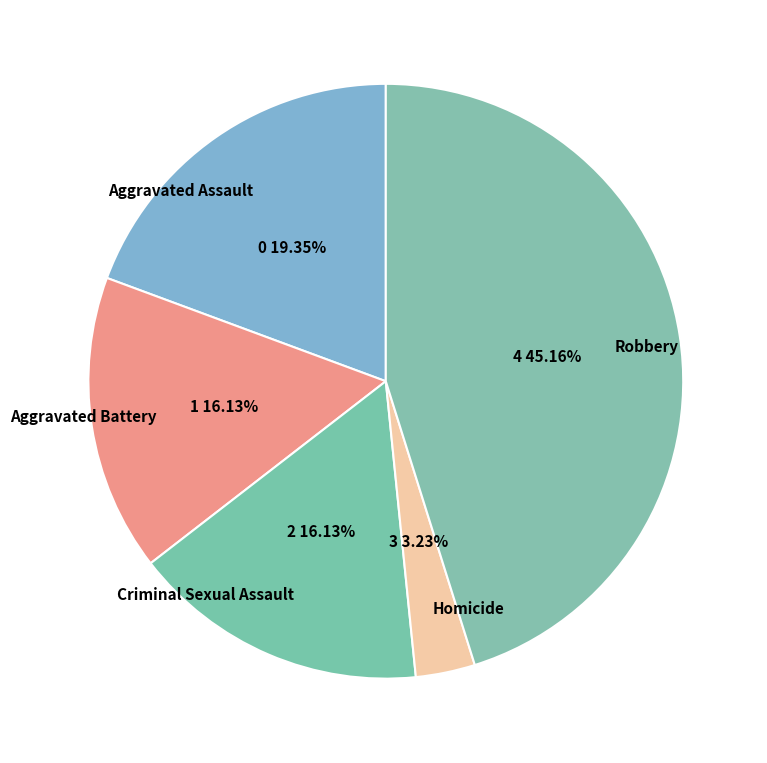

True or false: Aggravated Assault accounts for 12% of the total.

False